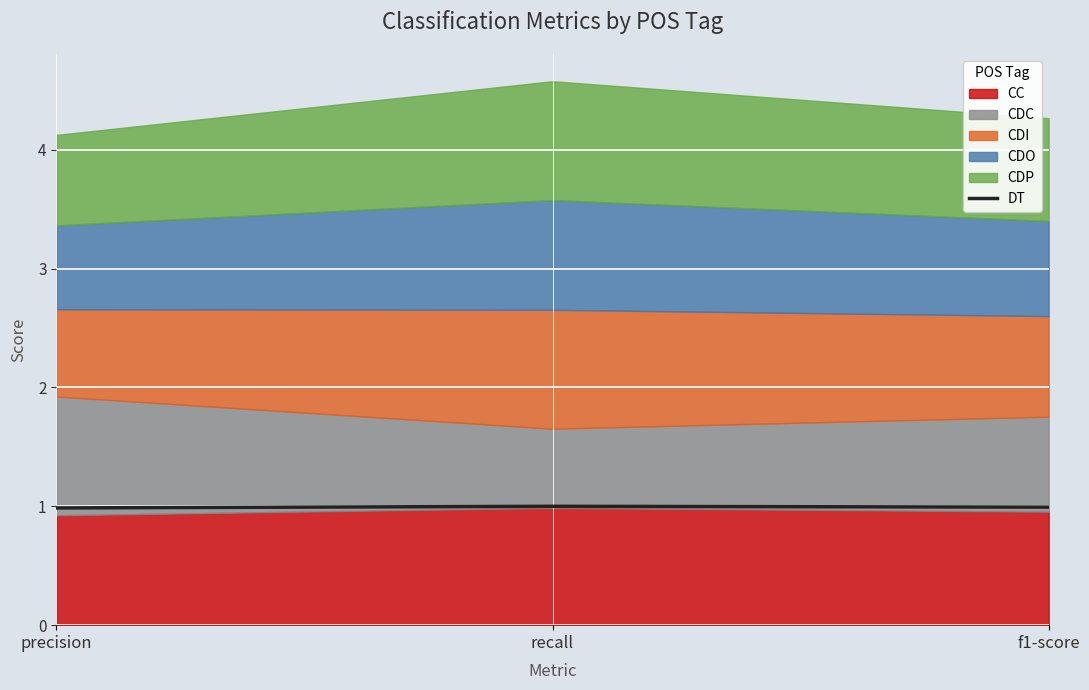

Rank the categories by value from lowest to highest.

precision, f1-score, recall